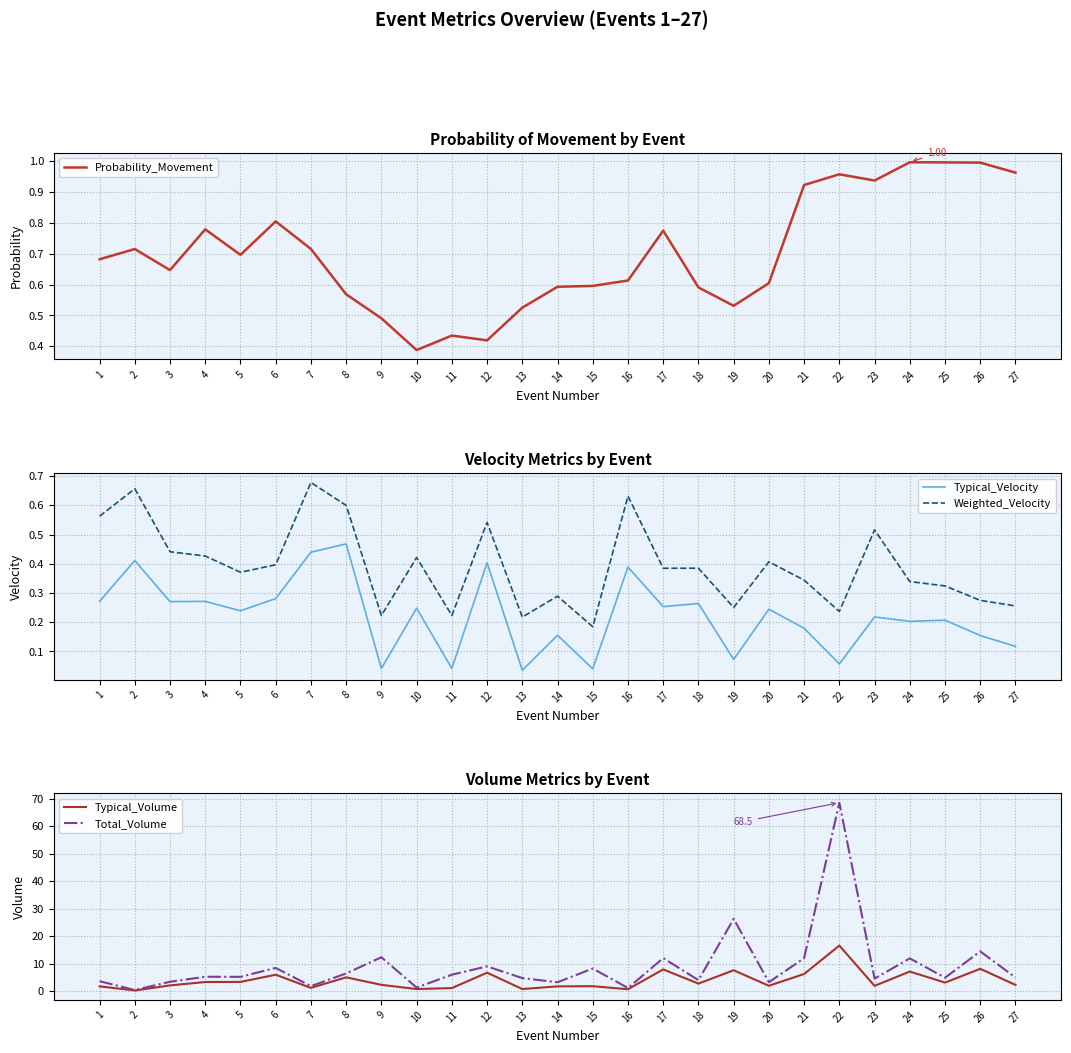

Count the Weighted_Velocity values in the range 0 to 1.

27